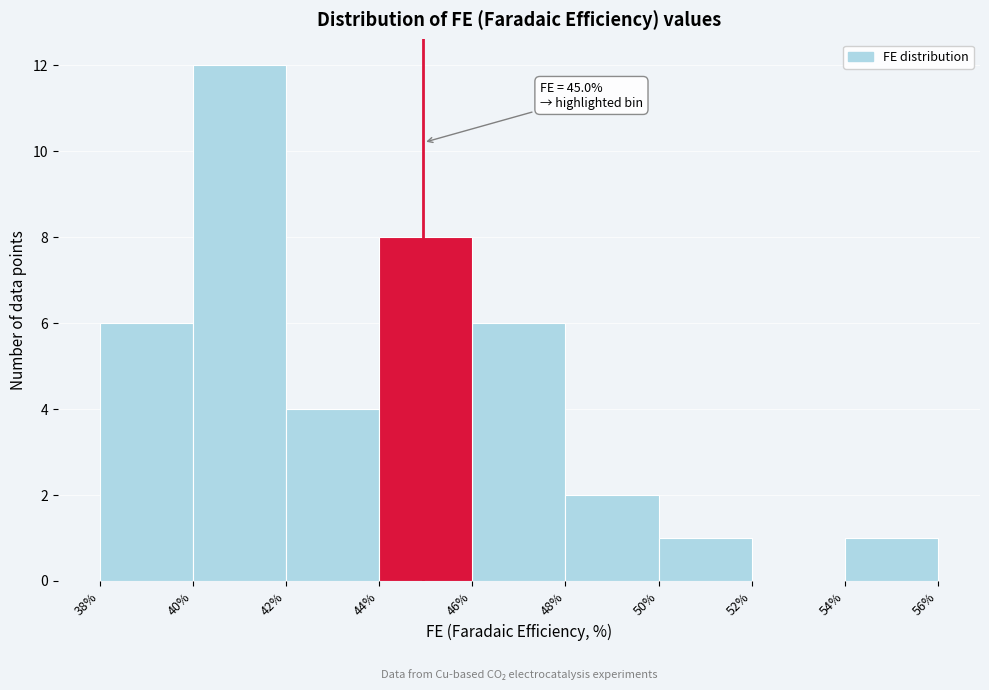

Which range on the x-axis has the tallest bar?

40% to 42%